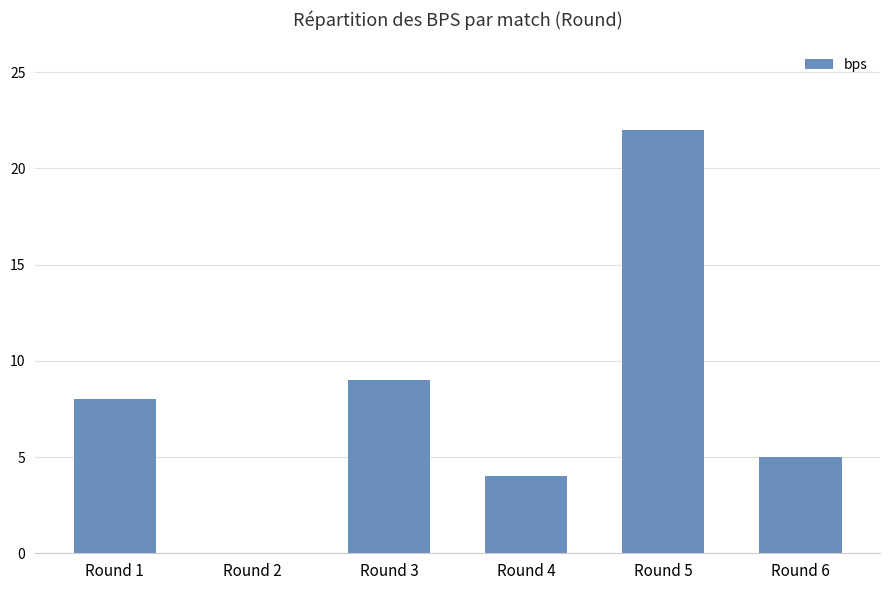

What is the average value?

8